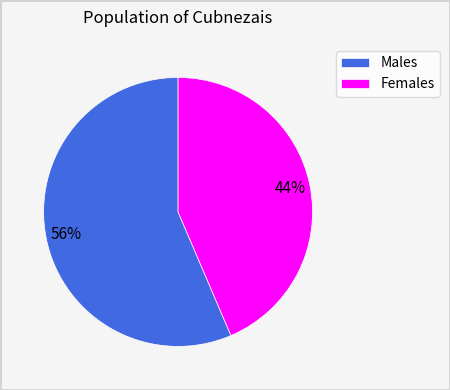

Count the number of slices in the pie.

2